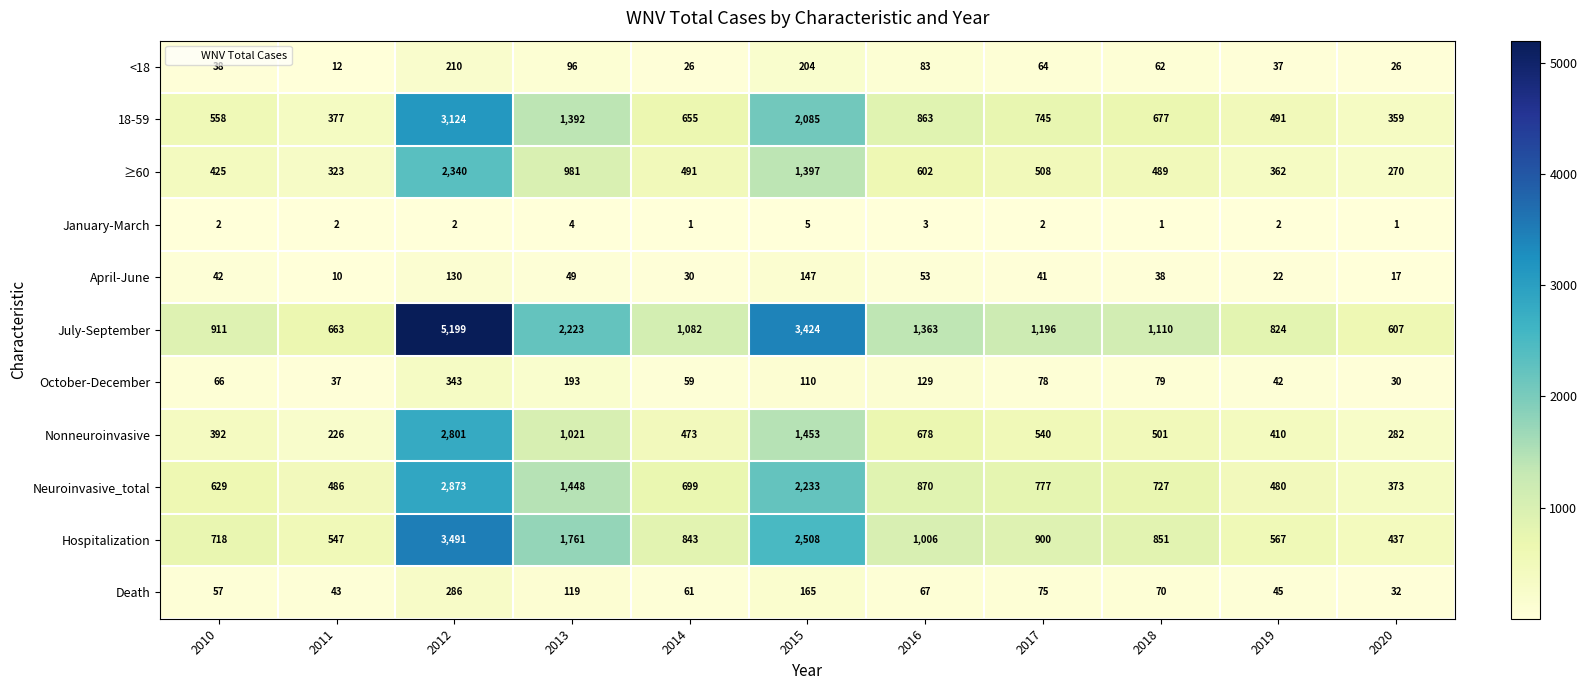

Which label corresponds to the largest value in the chart?

2012